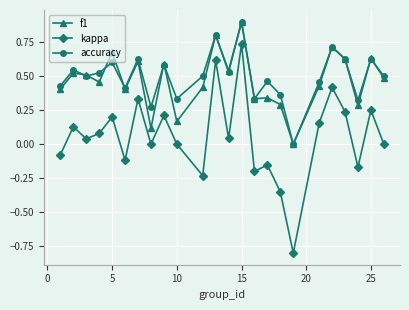

Which series has the largest range (max minus min)?

kappa